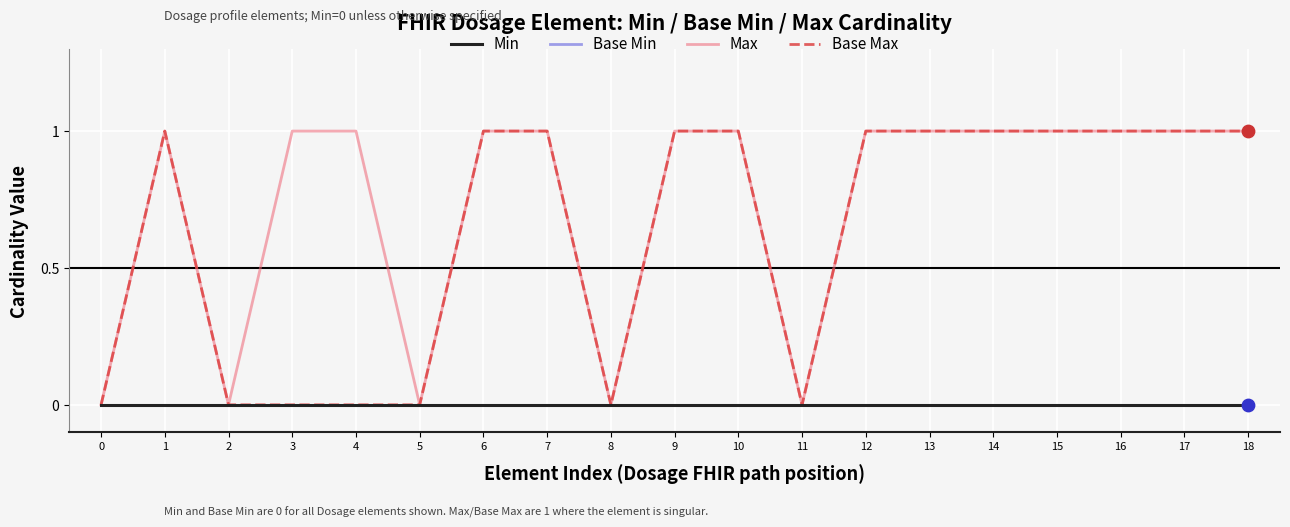

Is the value of Base Min at 10 greater than the value of Base Max at 10?

No